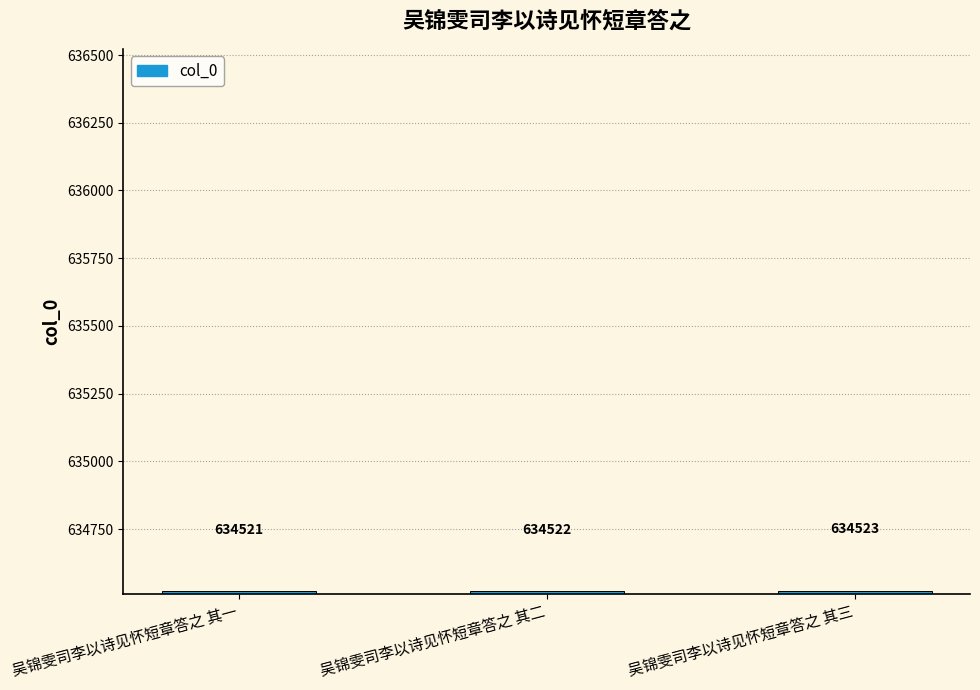

The chart shows a value of 970659 at 吴锦雯司李以诗见怀短章答之 其一. True or false?

False